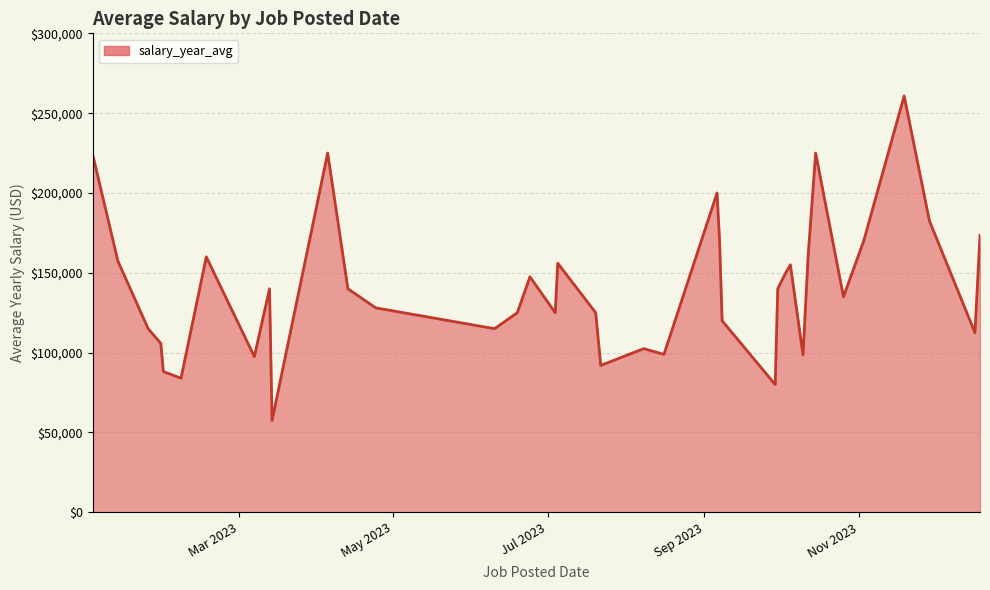

What is the maximum value shown in the chart?

260775.0